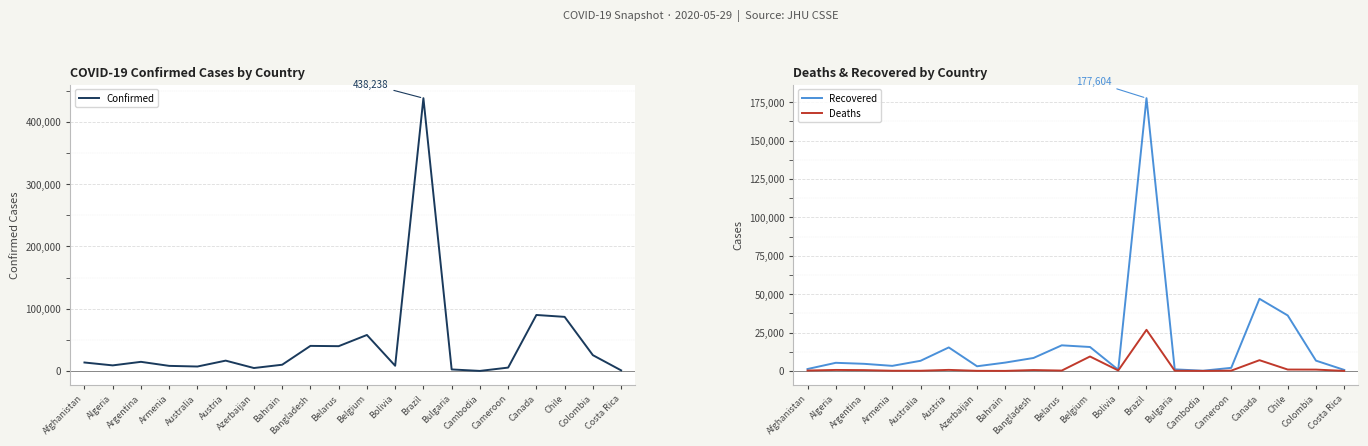

Rank the categories by Recovered value from lowest to highest.

Cambodia, Costa Rica, Bolivia, Bulgaria, Afghanistan, Cameroon, Azerbaijan, Armenia, Argentina, Algeria, Bahrain, Australia, Colombia, Bangladesh, Austria, Belgium, Belarus, Chile, Canada, Brazil